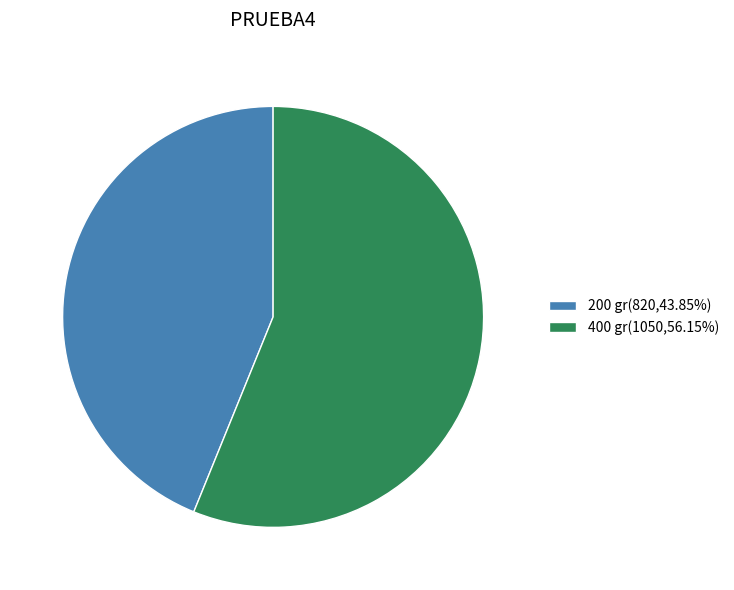

Which category has the biggest portion of the pie?

400 gr